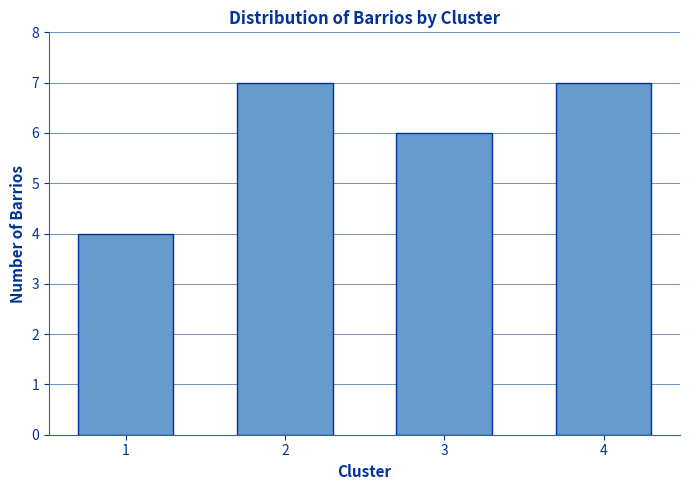

Reading left to right, list all the values displayed in this chart.

1=4	2=7	3=6	4=7